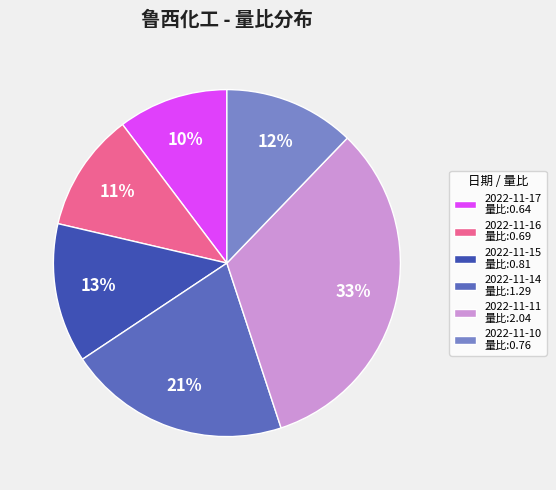

Is there a majority slice in this chart?

No